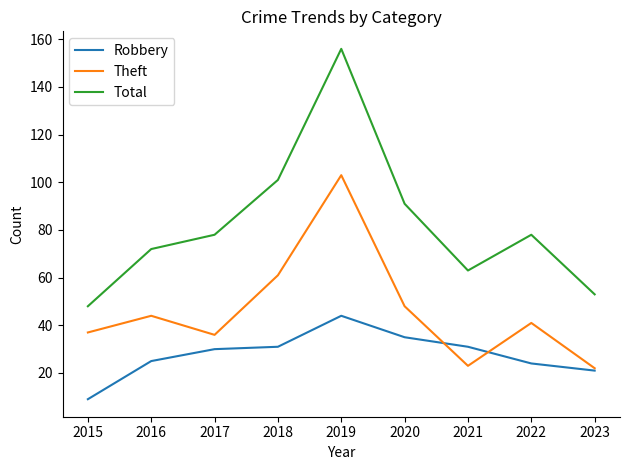

Is this an area chart (filled region under the line)?

No